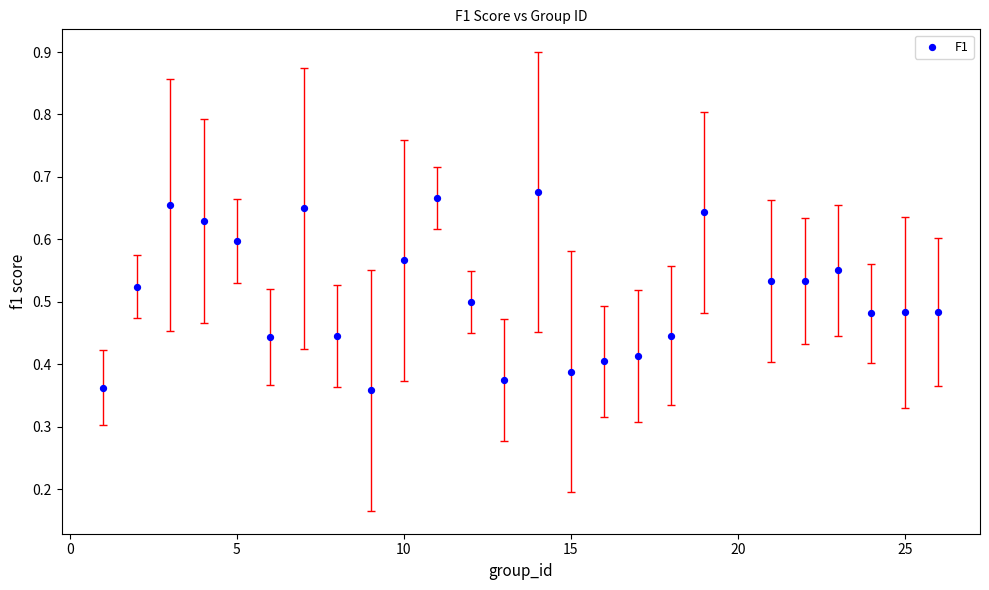

What is the range of Y values (max minus min)?

0.3